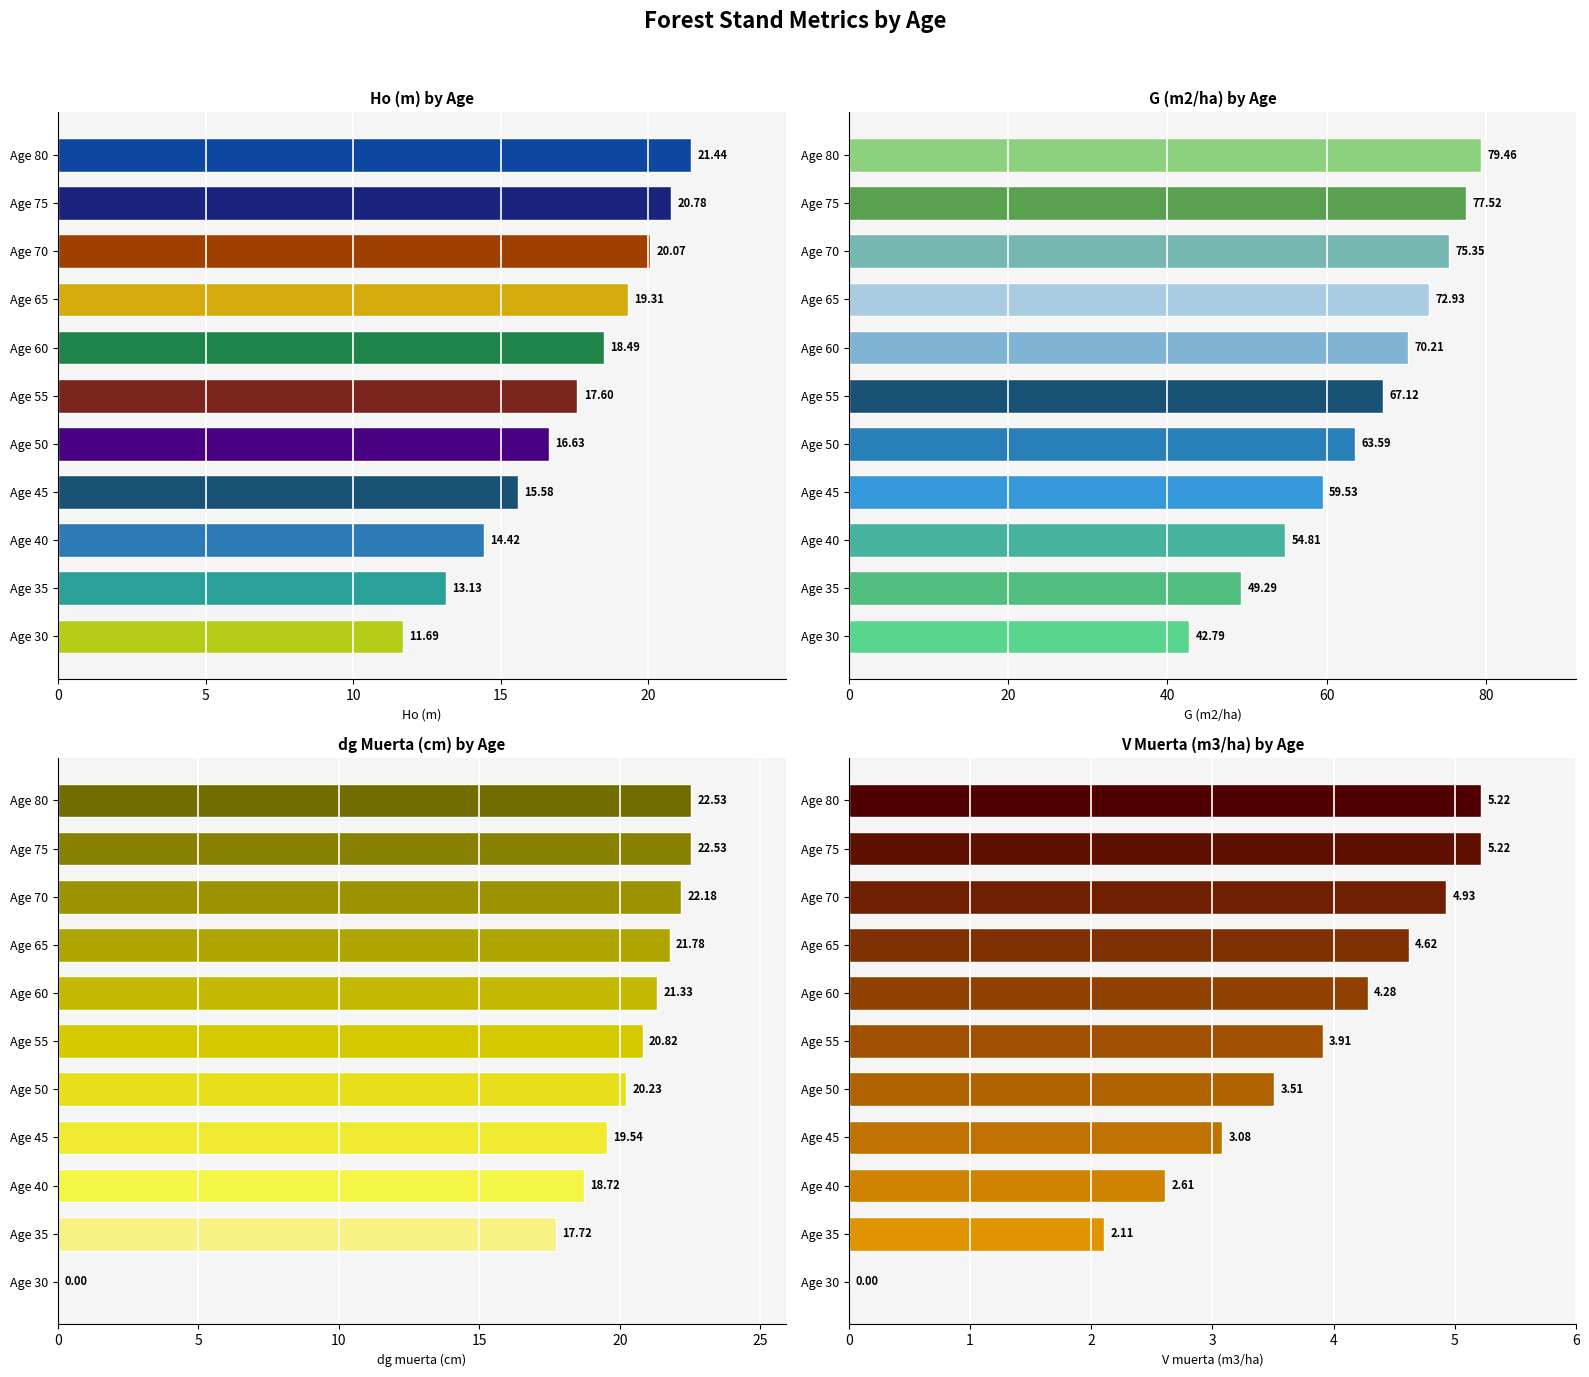

Is it true that Ho (m) equals 20.8 at Age 75?

True